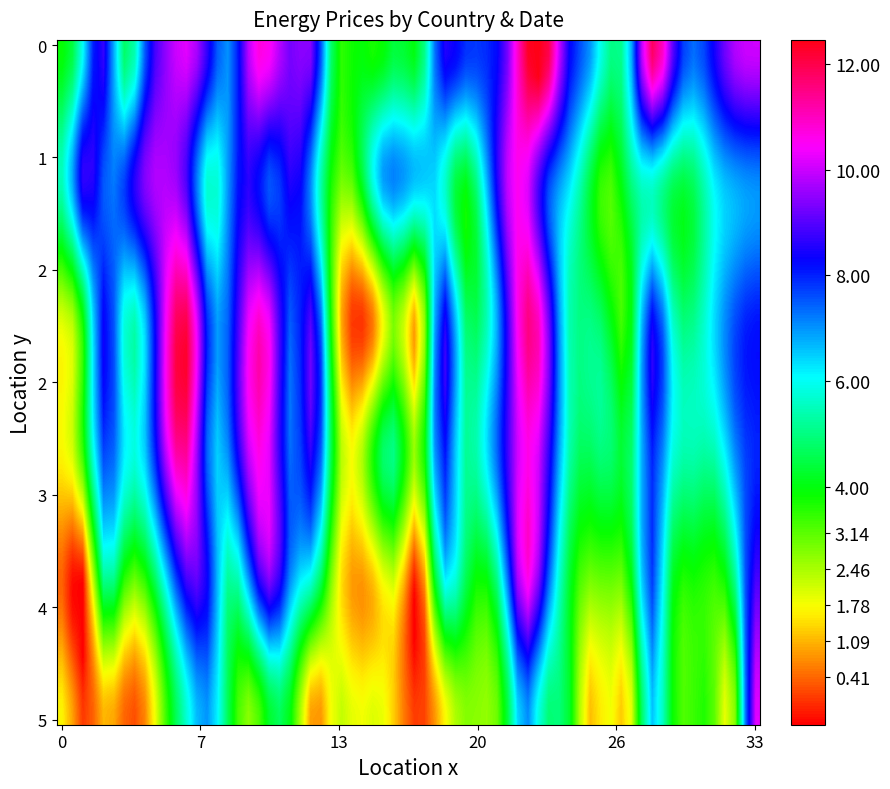

At how many categories does at least one series exceed 2?

34